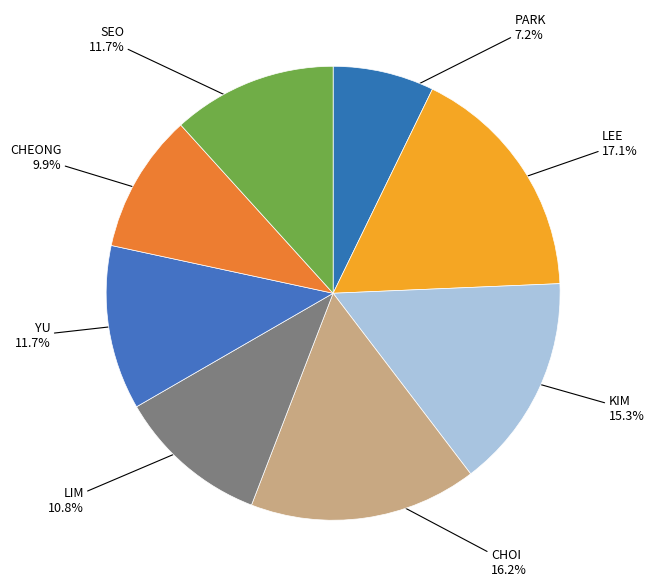

True or false: PARK accounts for 7% of the total.

True